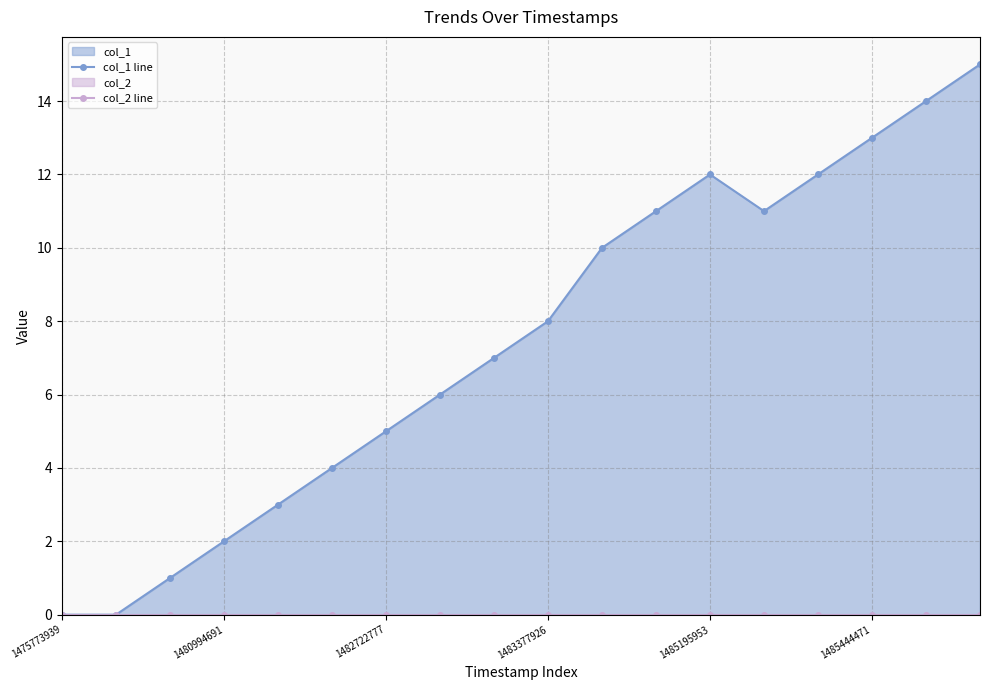

At which category does the chart reach its peak across all series?

17